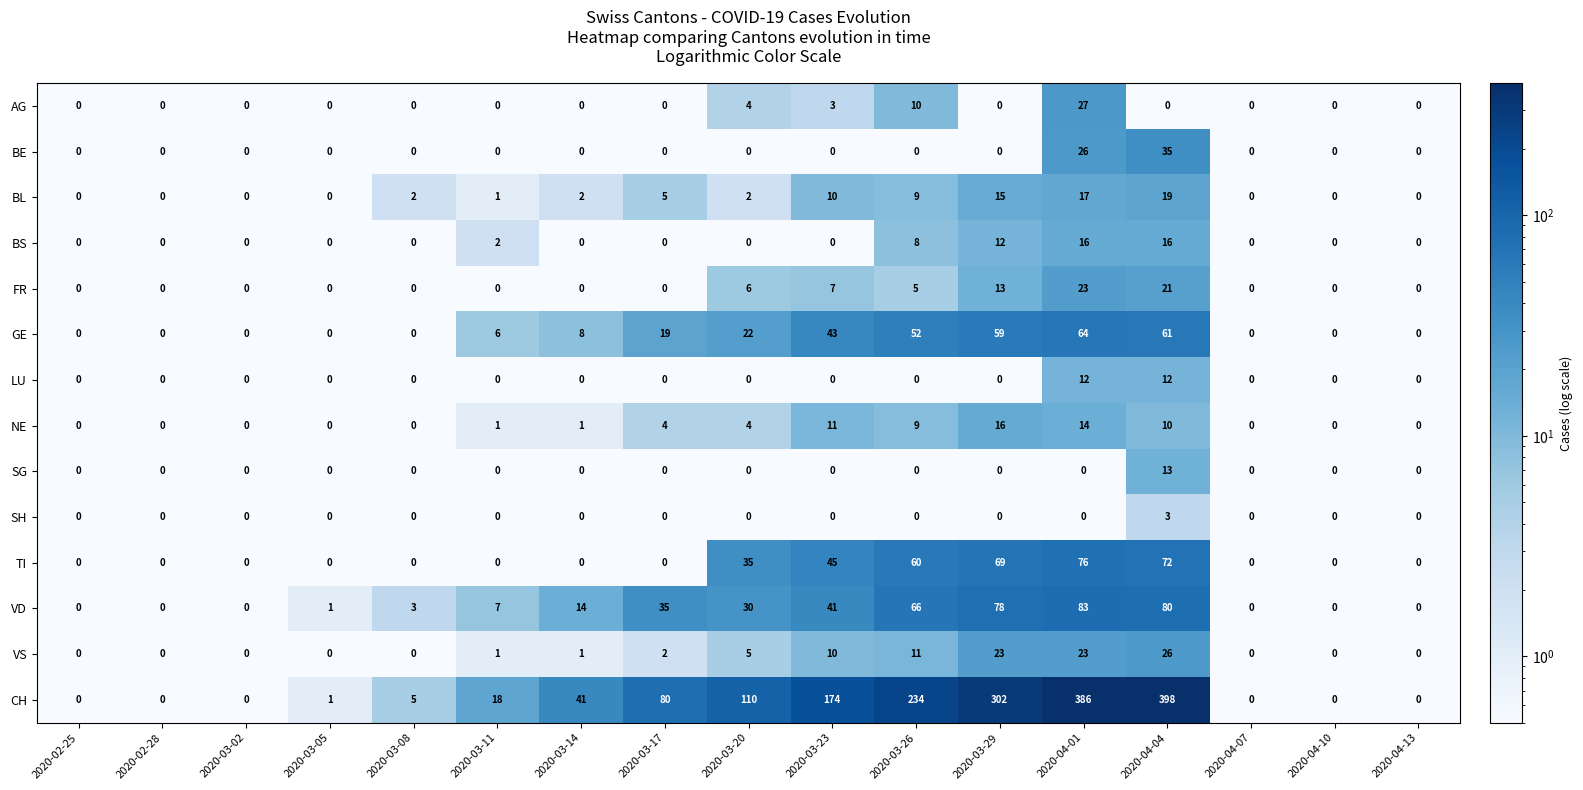

Between 2020-03-02 and 2020-03-14, which series saw the biggest shift?

CH